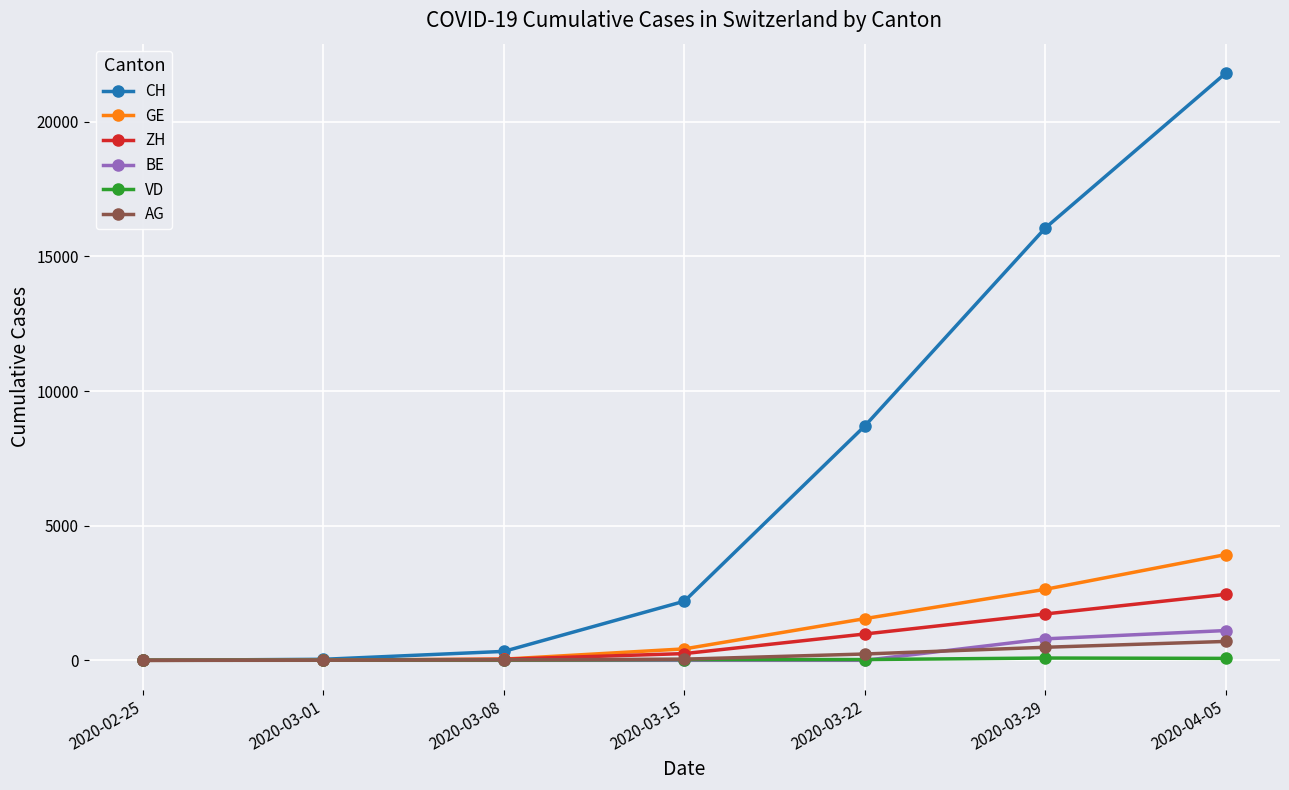

At which category is the sum across all series the highest?

2020-04-05